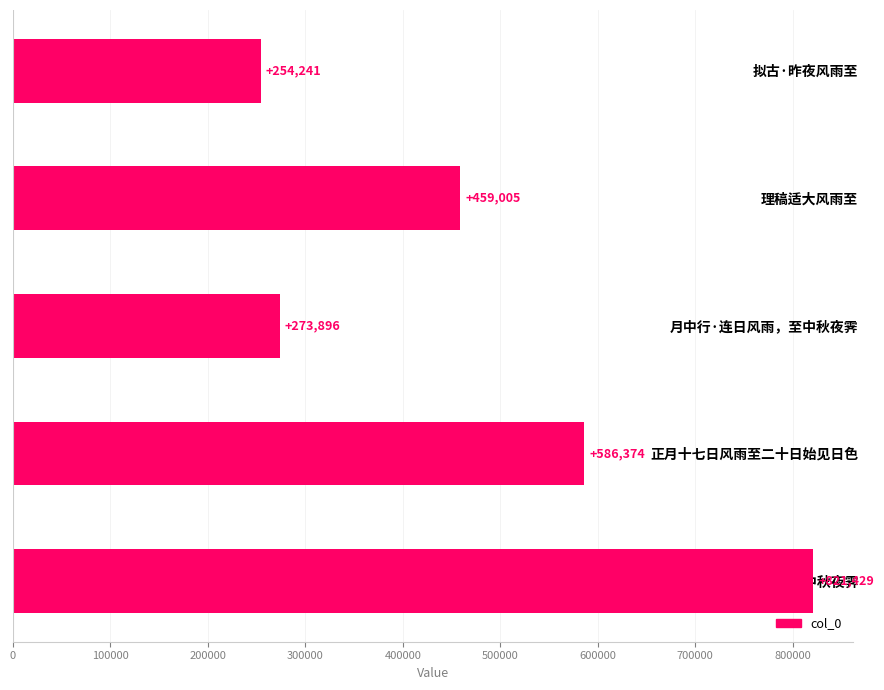

True or false: the data shows 755558 at 理稿适大风雨至.

False